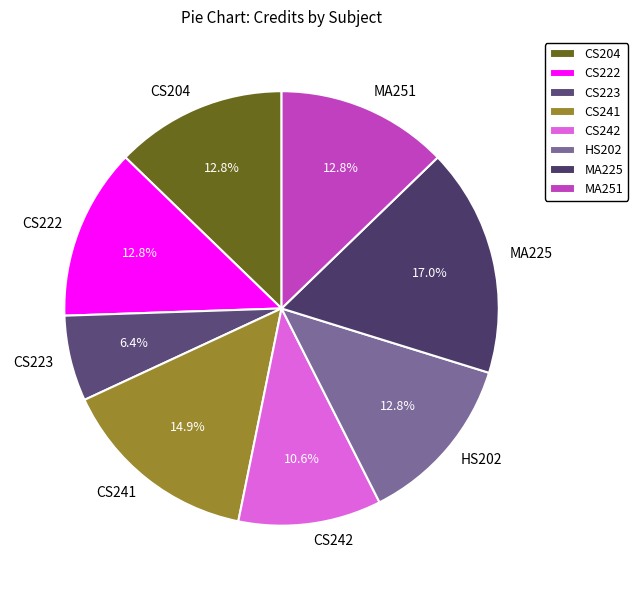

Approximately how many times larger is the value at CS241 compared to CS223?

2.3